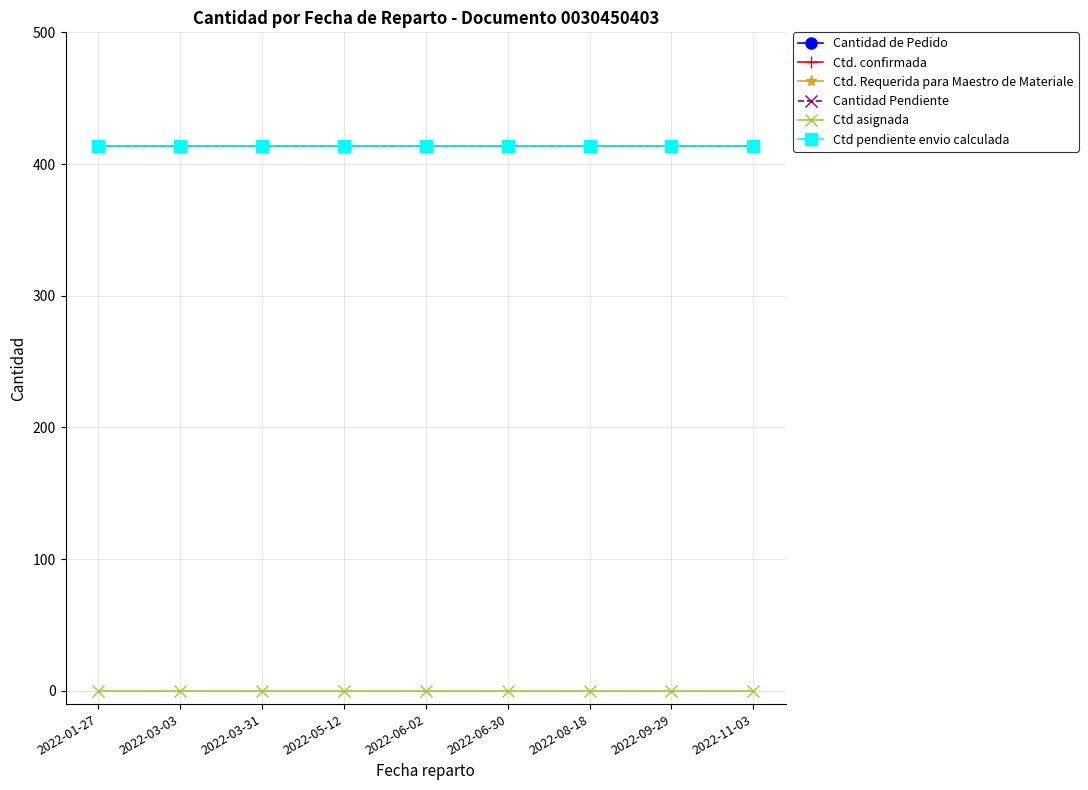

Is this an area chart (filled region under the line)?

No